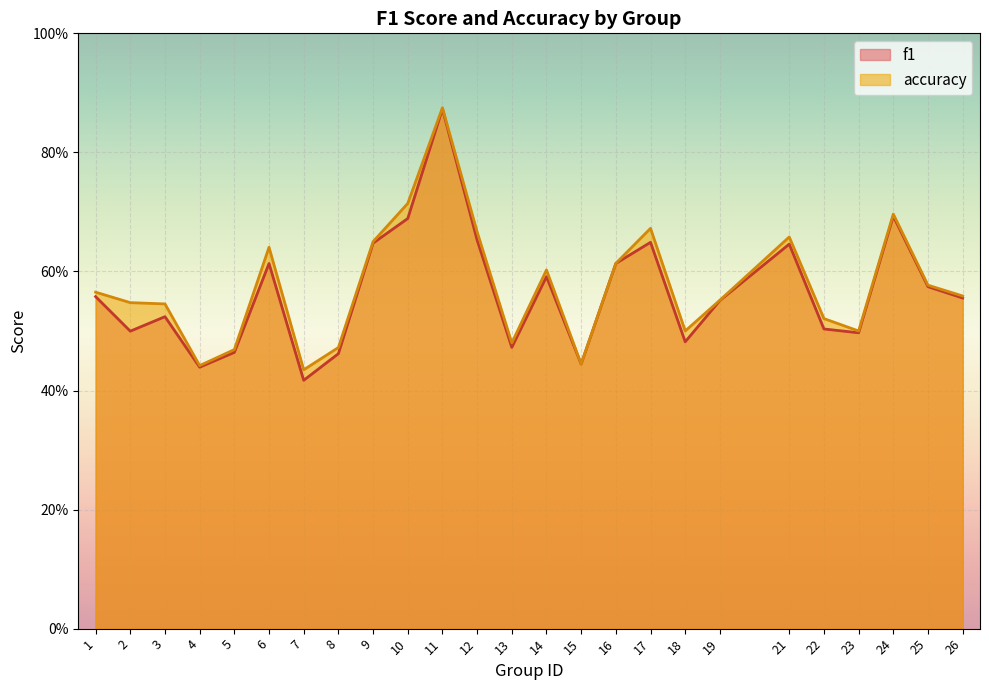

Reading left to right, list all the values displayed in this chart.

f1: 1=0.6	2=0.5	3=0.5	4=0.4	5=0.5	6=0.6	7=0.4	8=0.5	9=0.6	10=0.7	11=0.9	12=0.7	13=0.5	14=0.6	15=0.4	16=0.6	17=0.6	18=0.5	19=0.6	21=0.6	22=0.5	23=0.5	24=0.7	25=0.6	26=0.6
accuracy: 1=0.6	2=0.5	3=0.5	4=0.4	5=0.5	6=0.6	7=0.4	8=0.5	9=0.7	10=0.7	11=0.9	12=0.7	13=0.5	14=0.6	15=0.4	16=0.6	17=0.7	18=0.5	19=0.6	21=0.7	22=0.5	23=0.5	24=0.7	25=0.6	26=0.6